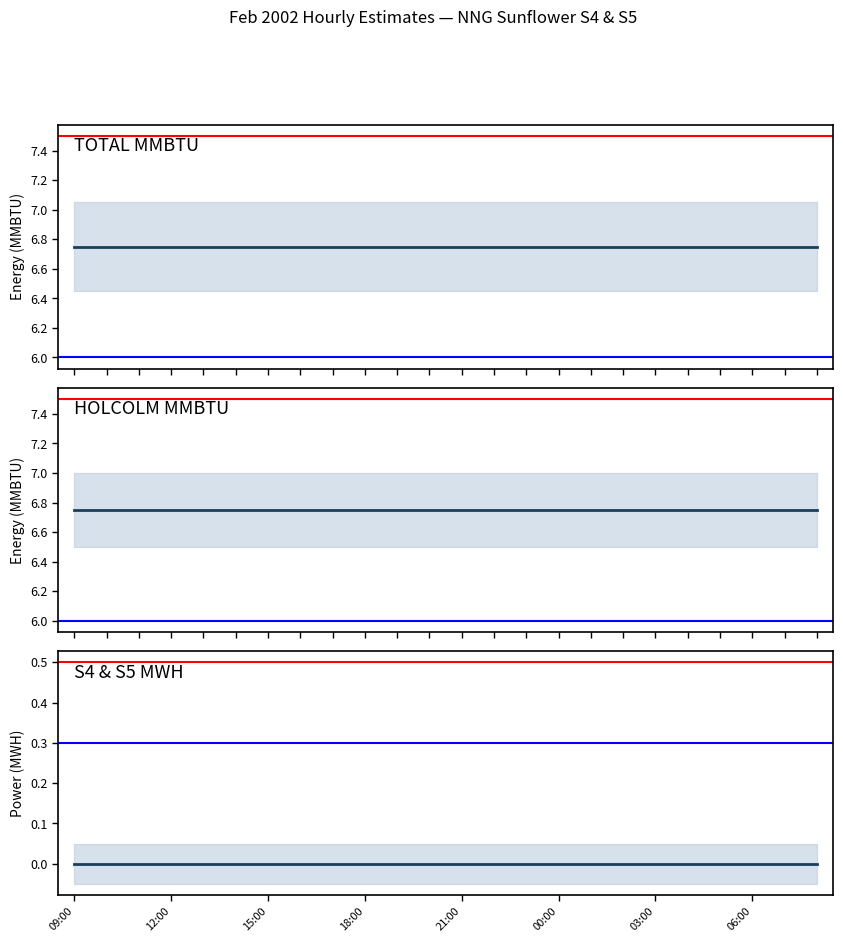

True or false: HOLCOLM MMBTU and TOTAL MMBTU intersect in this chart.

False